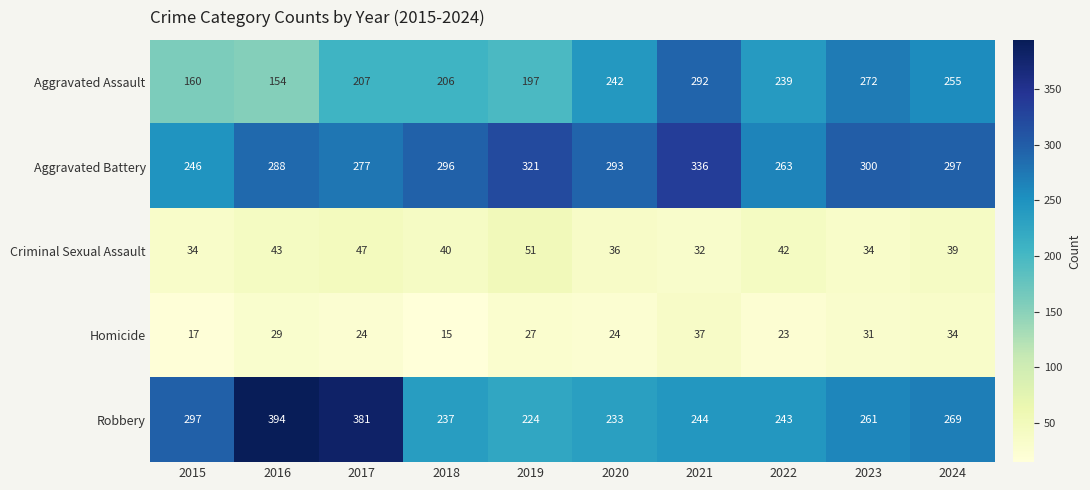

True or false: Aggravated Battery has a value of 512 at 2024.

False